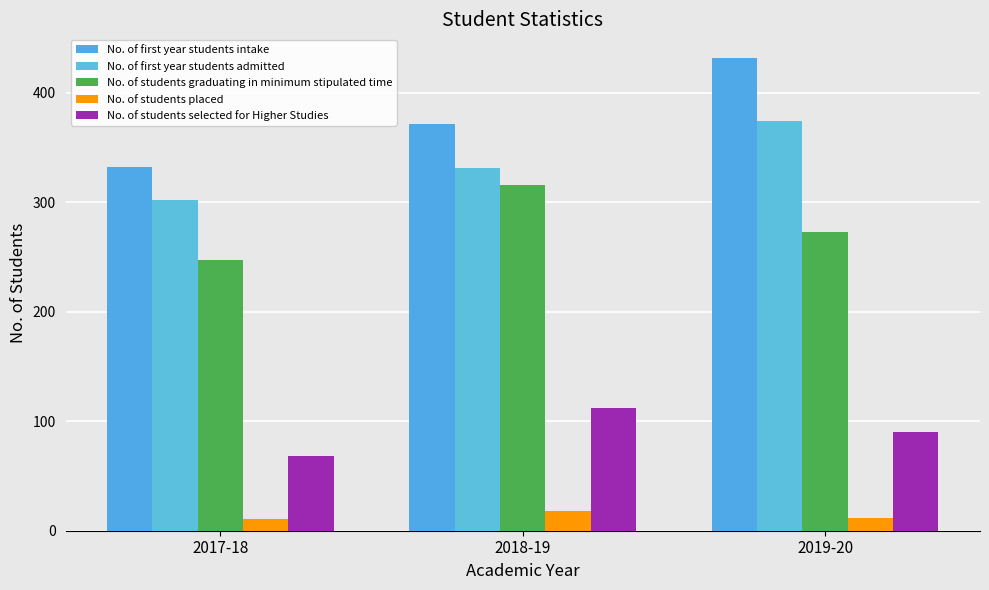

What is the difference between the highest and lowest values at 2018-19?

354